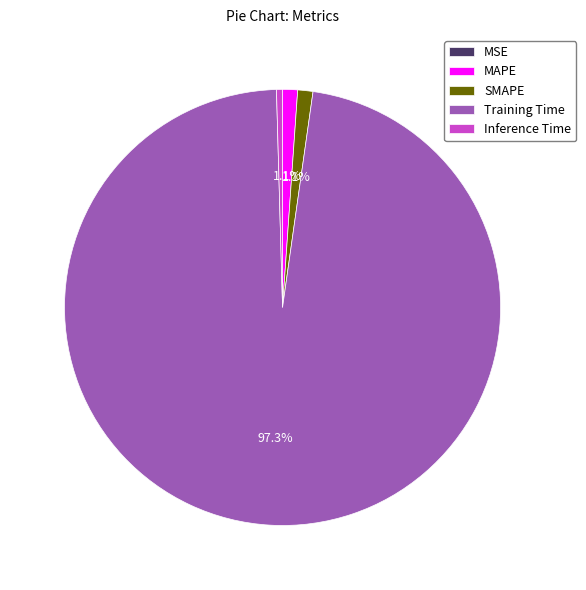

What is the majority slice?

Training Time